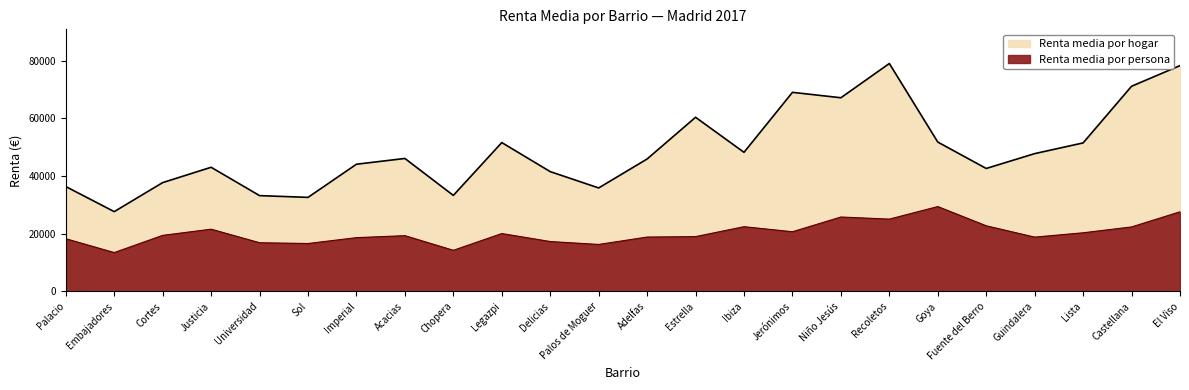

What is the difference between the second highest and minimum values?

14148.3